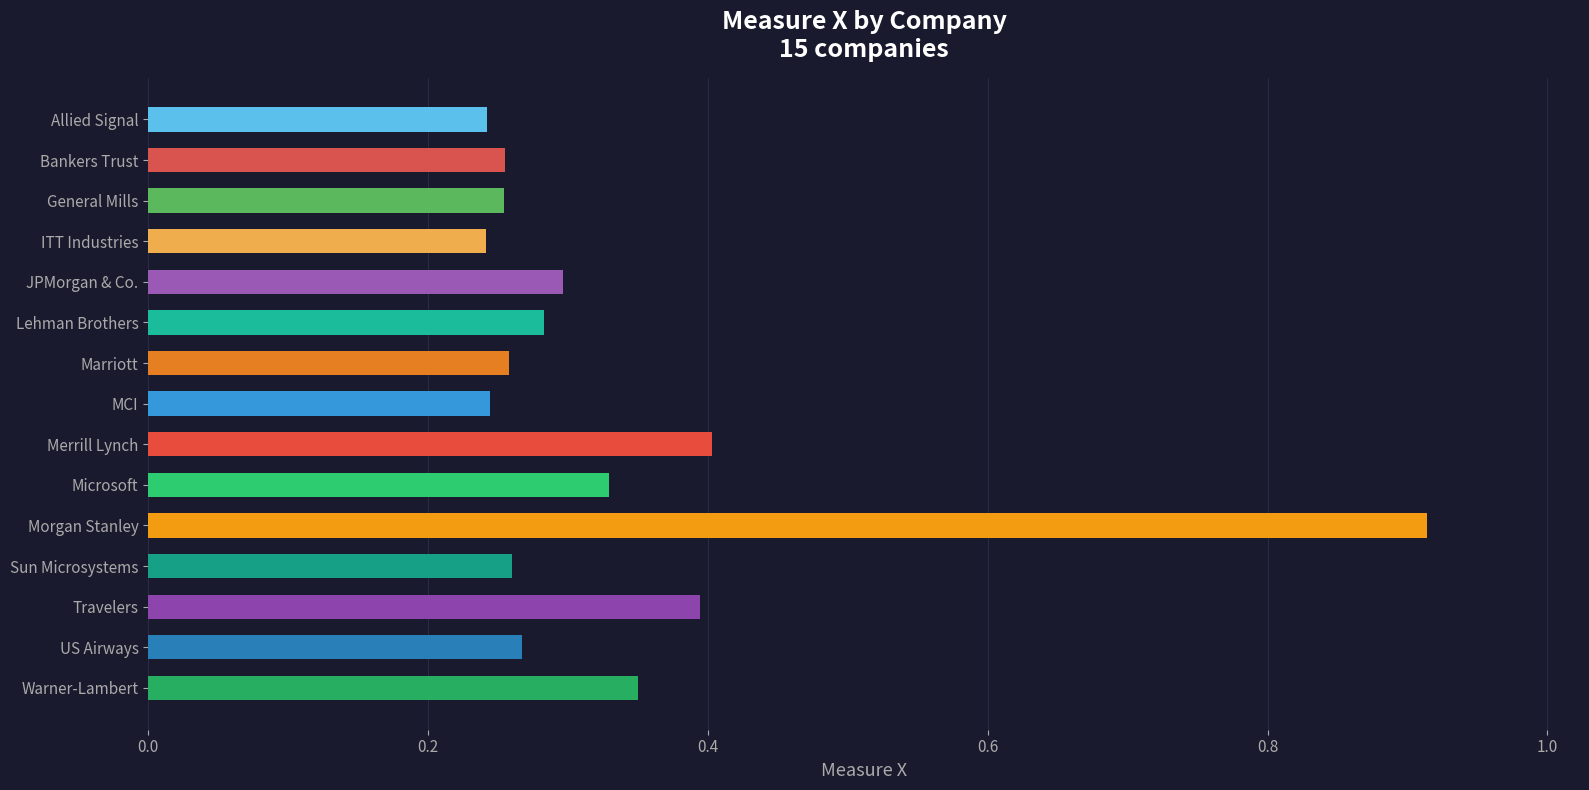

Which label corresponds to the largest value in the chart?

Morgan Stanley